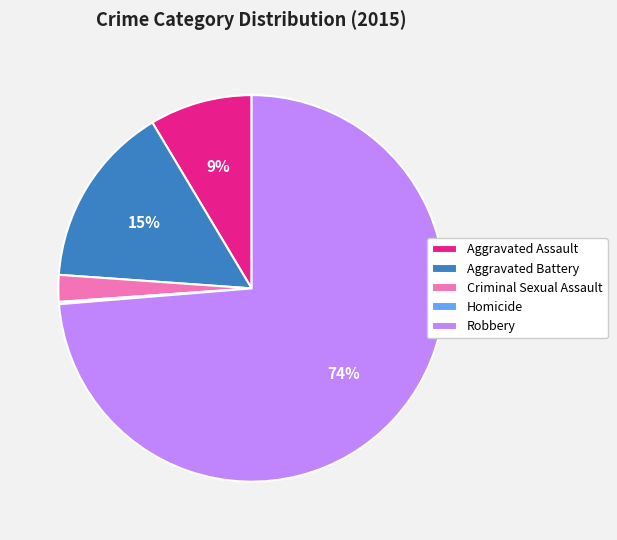

True or false: Robbery accounts for 74% of the total.

True